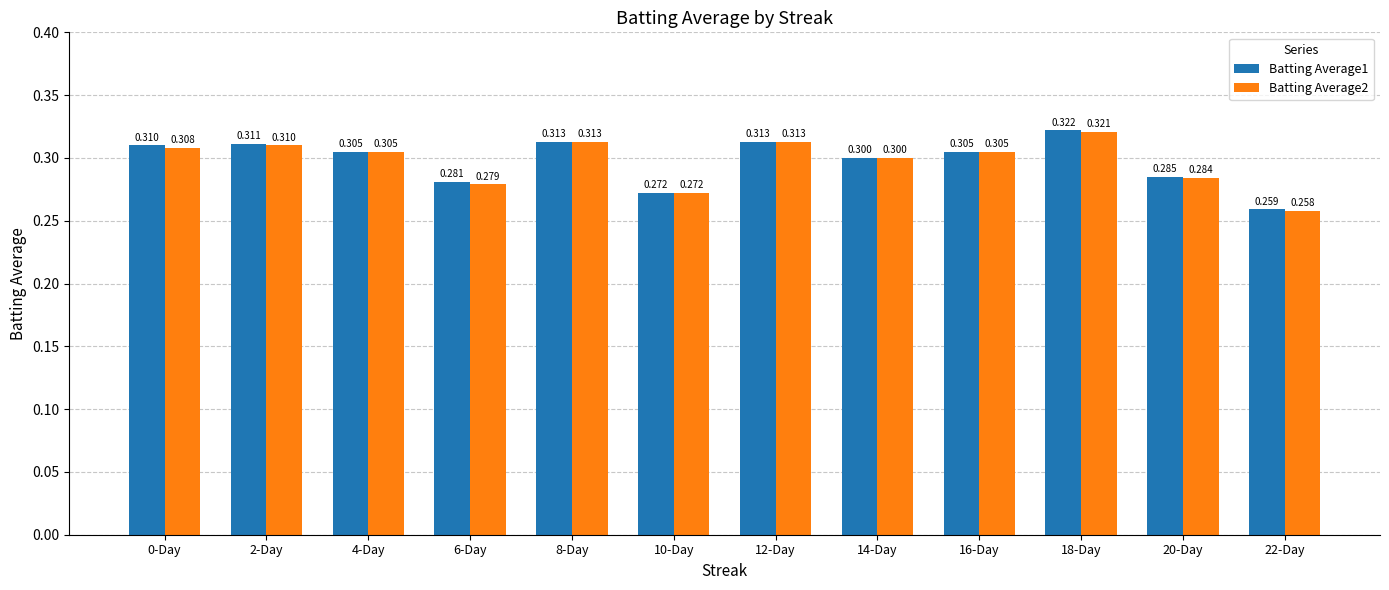

What is the difference between the maximum and minimum values in the Batting Average2 series?

0.1